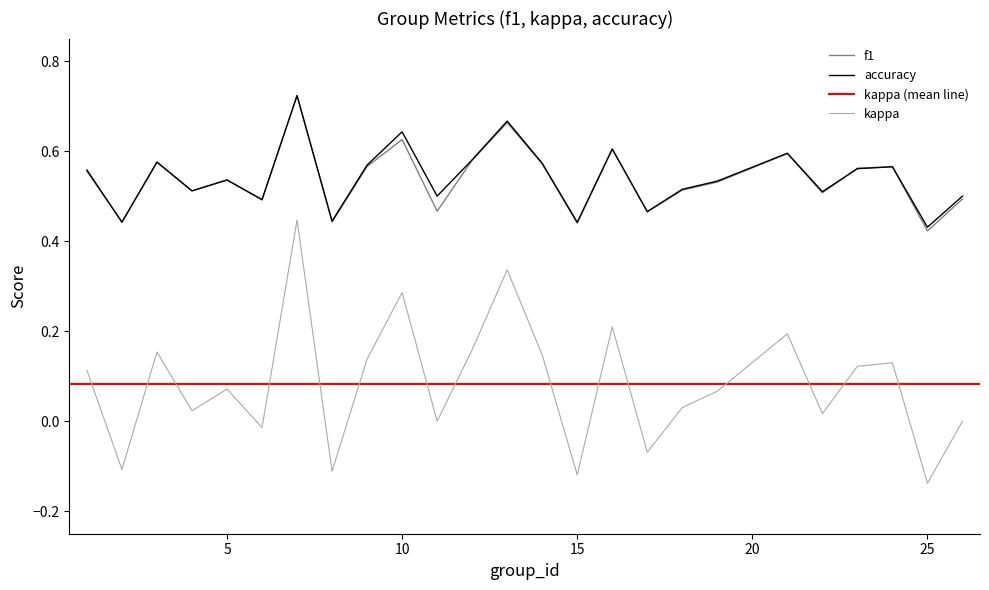

What is the sum of the accuracy values at 5 and 11?

1.0